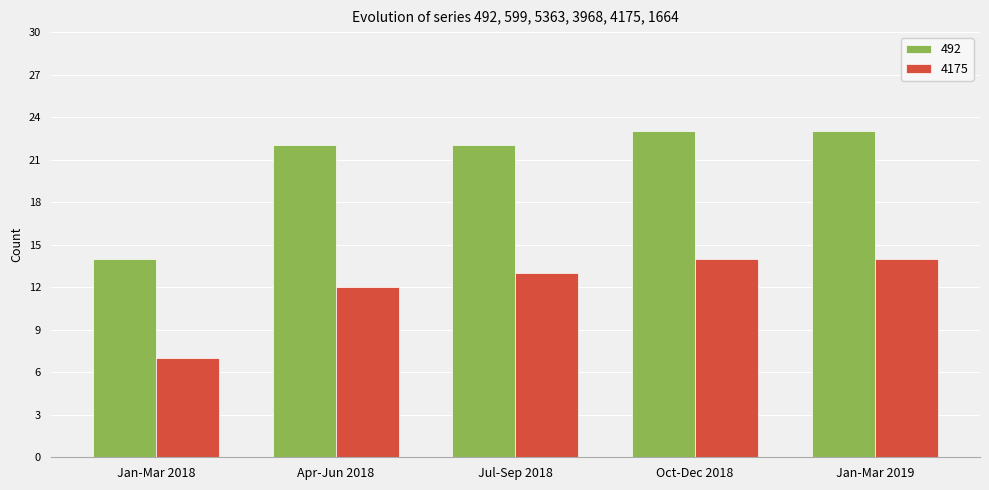

At how many categories does at least one series exceed 17?

4